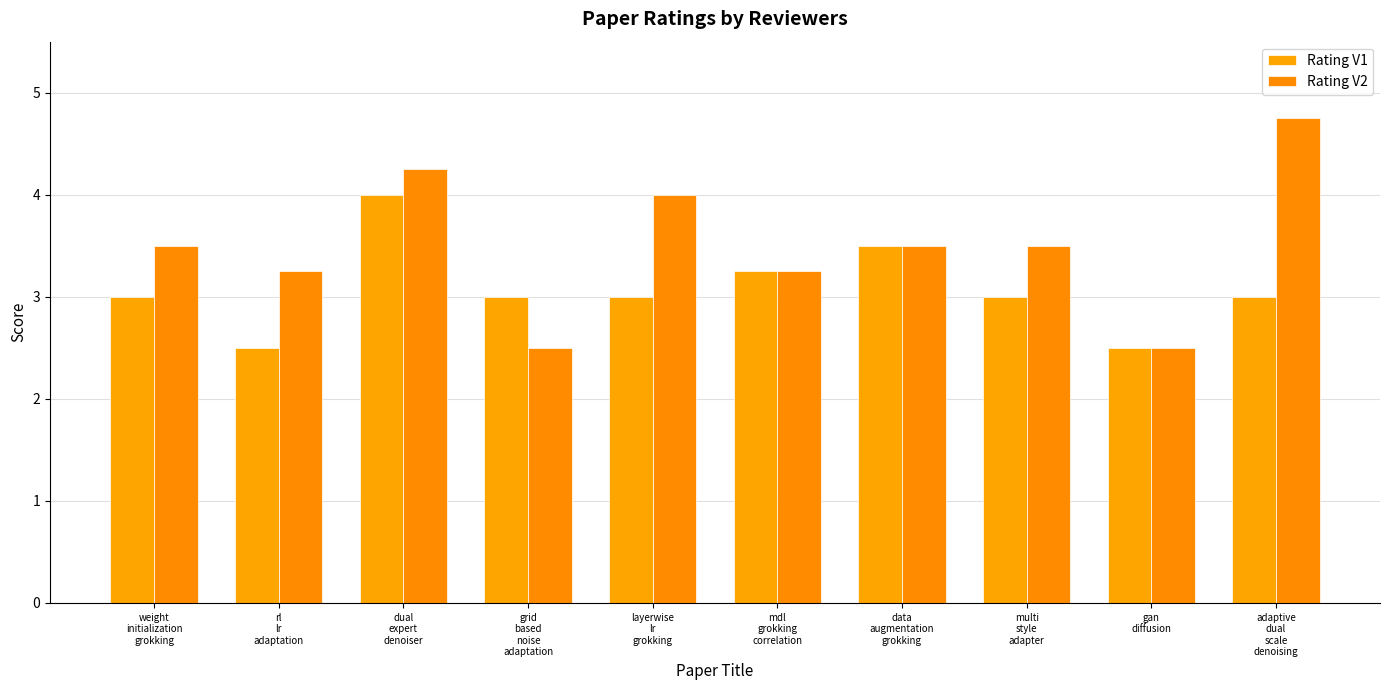

Count the Rating V2 values in the range 3 to 4.

6